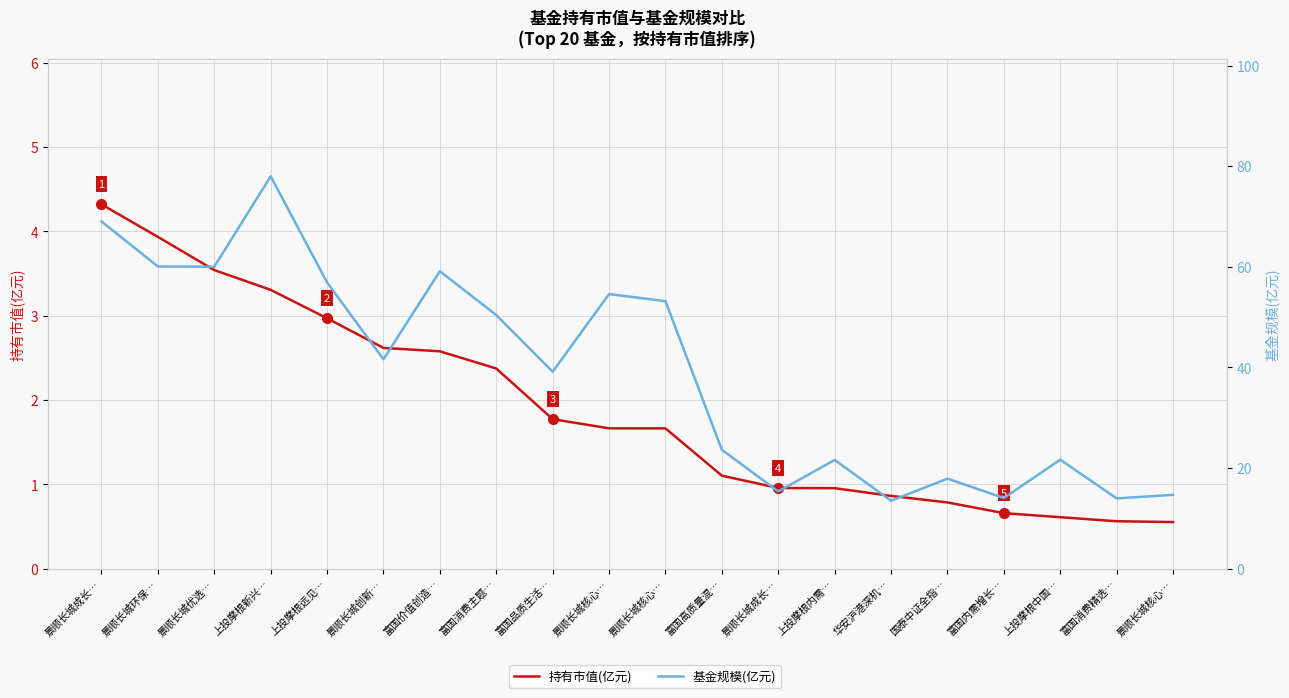

True or false: 基金规模(亿元) and 持有市值(亿元) intersect in this chart.

False